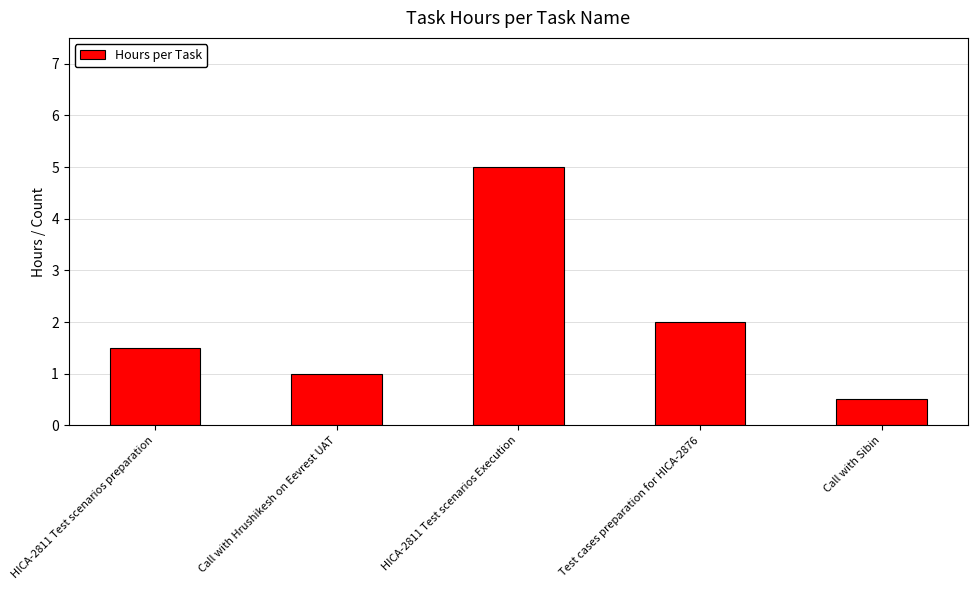

What is the average value?

2.0